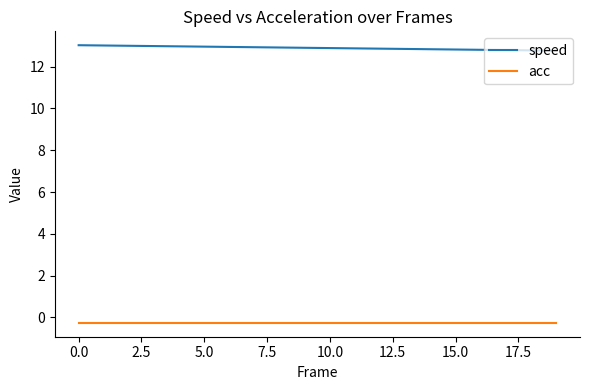

What are all the series names shown in the legend?

speed, acc